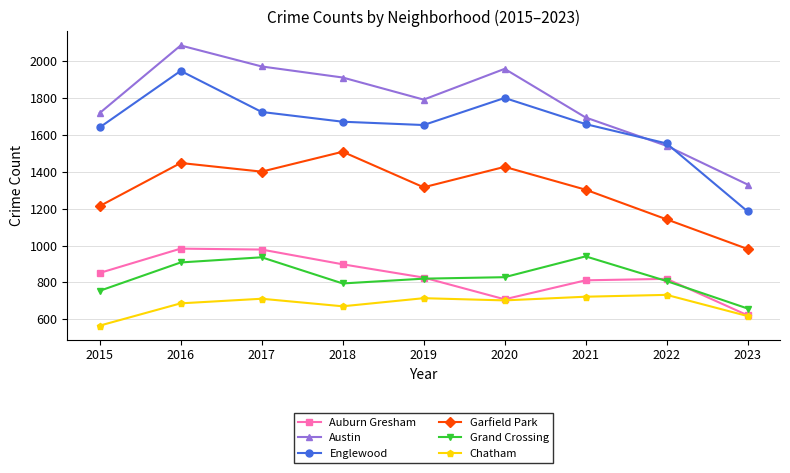

At how many categories does at least one series exceed 1889?

4